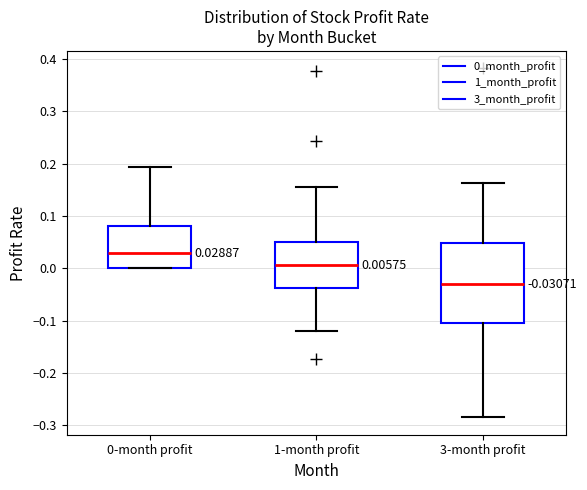

Which box is the tallest, from its lower edge to its upper edge?

3-month profit